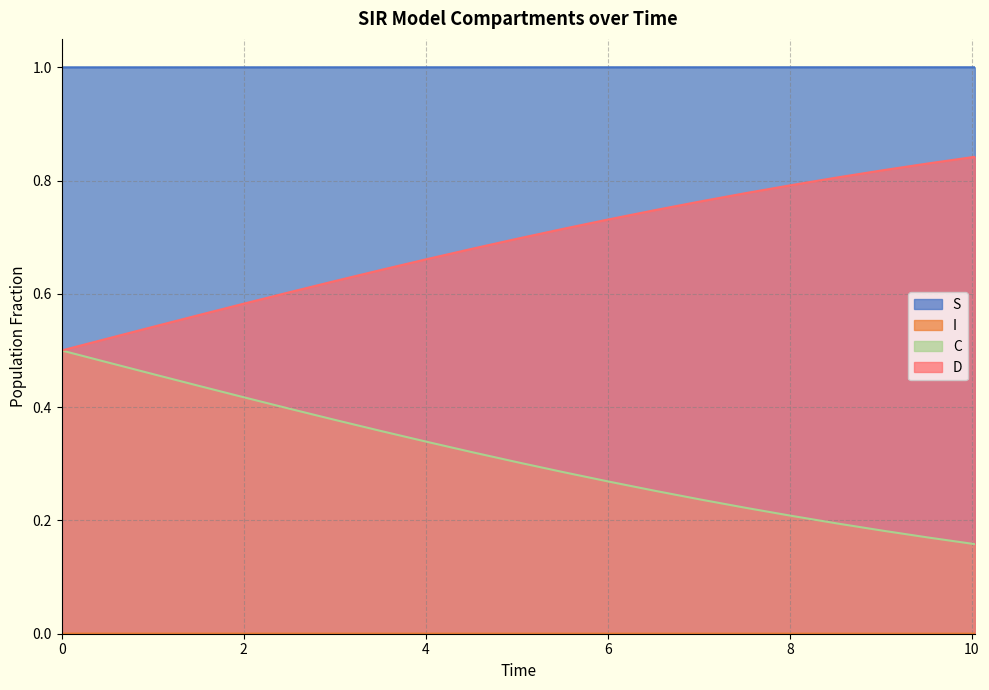

True or false: S and D cross at least once.

False